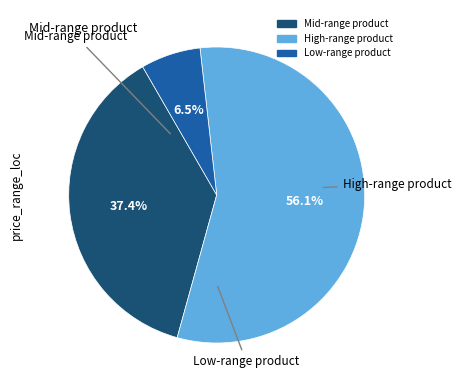

Is there any slice that represents more than half of the pie?

Yes